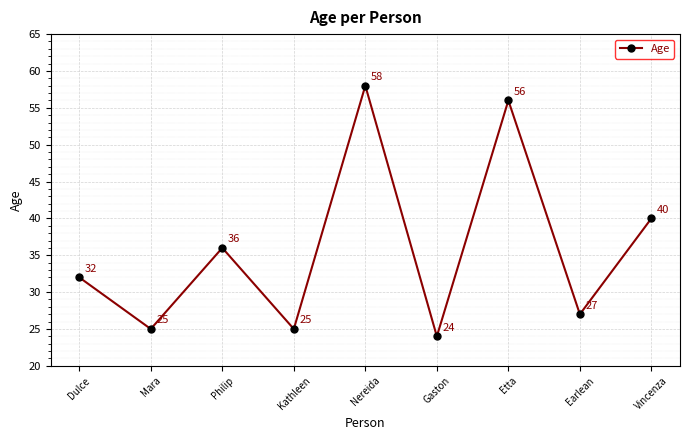

How many lines are shown in the chart?

1